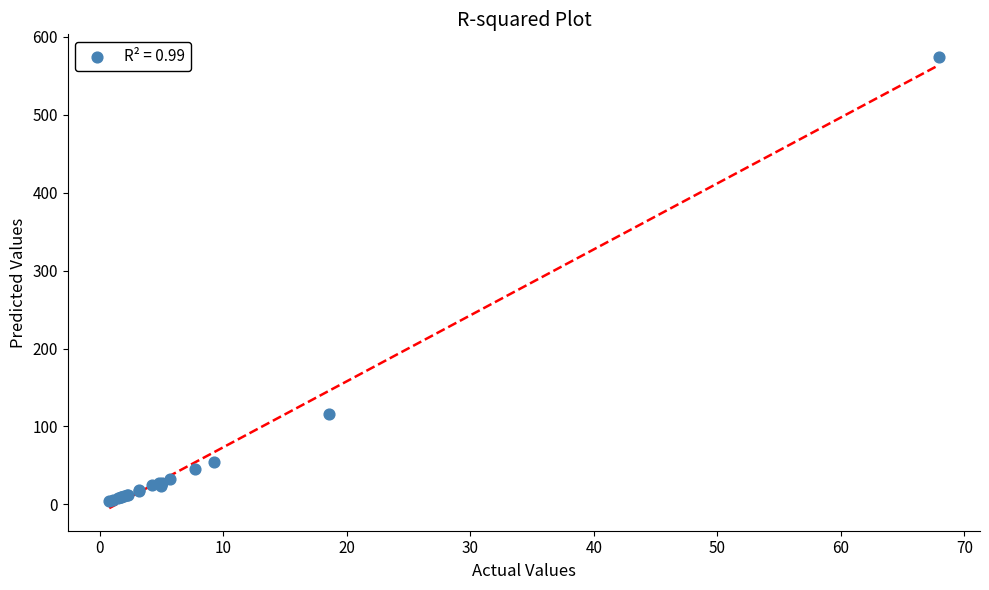

What Y value in the scatter plot is closest to 289?

115.6